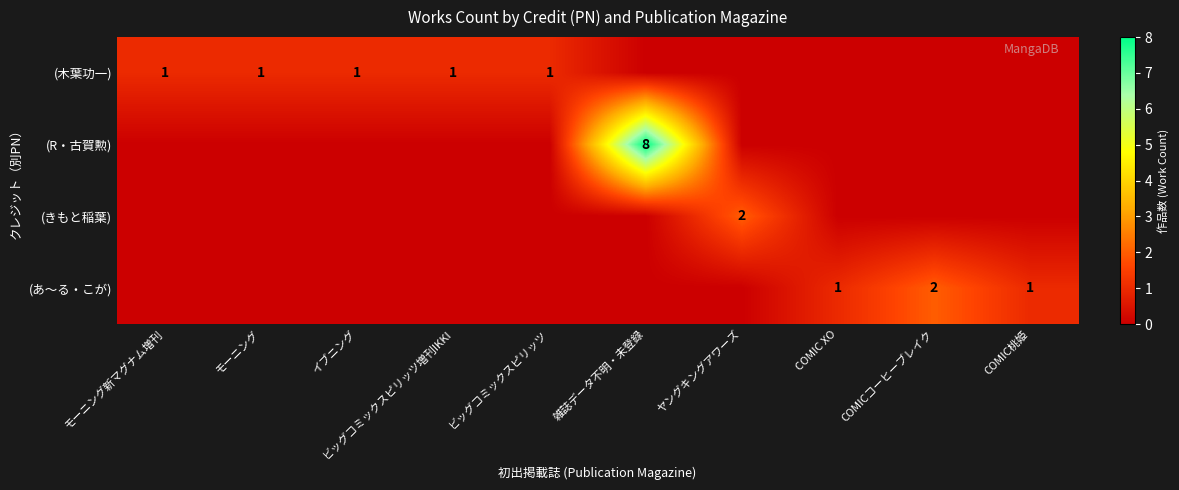

The (R・古賀勲) series shows 8 at 雑誌データ不明・未登録. True or false?

True